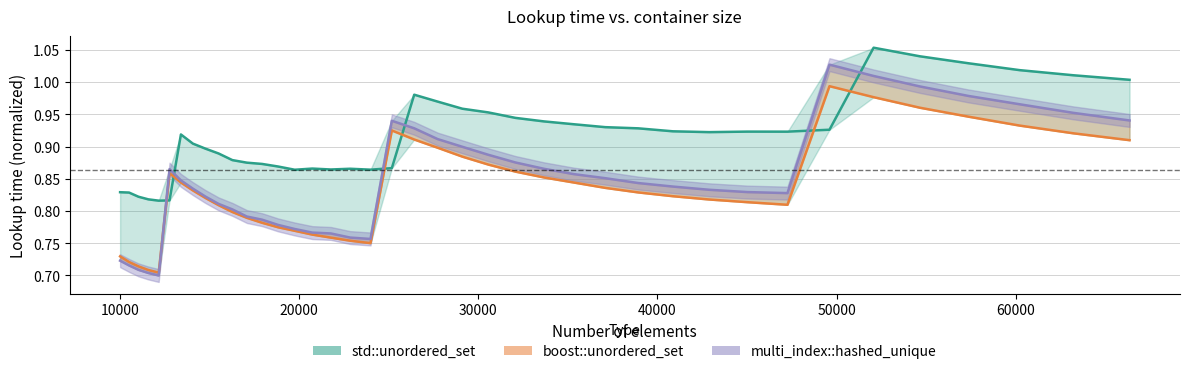

What is the average value of the multi_index::hashed_unique series?

0.8